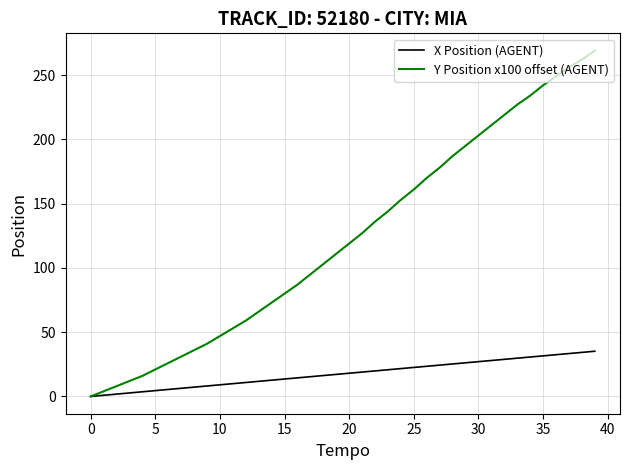

Rank the series by their maximum value, from lowest to highest.

X Position (AGENT), Y Position x100 offset (AGENT)